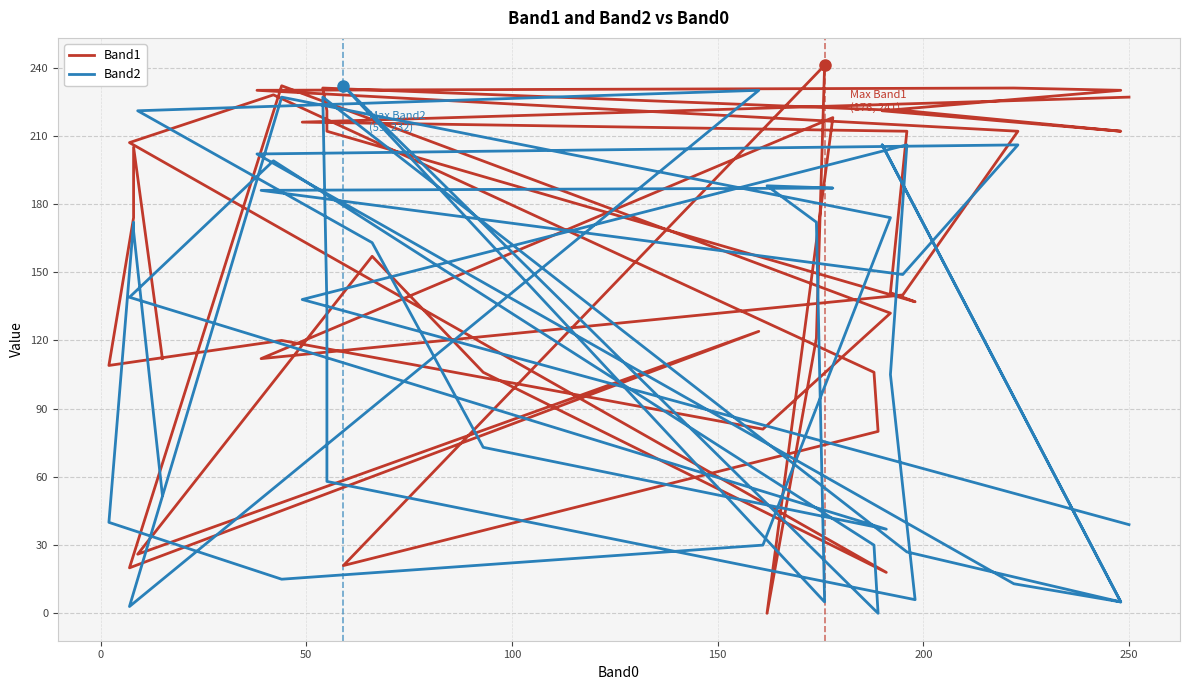

What is the sum of all Band1 values?

6244